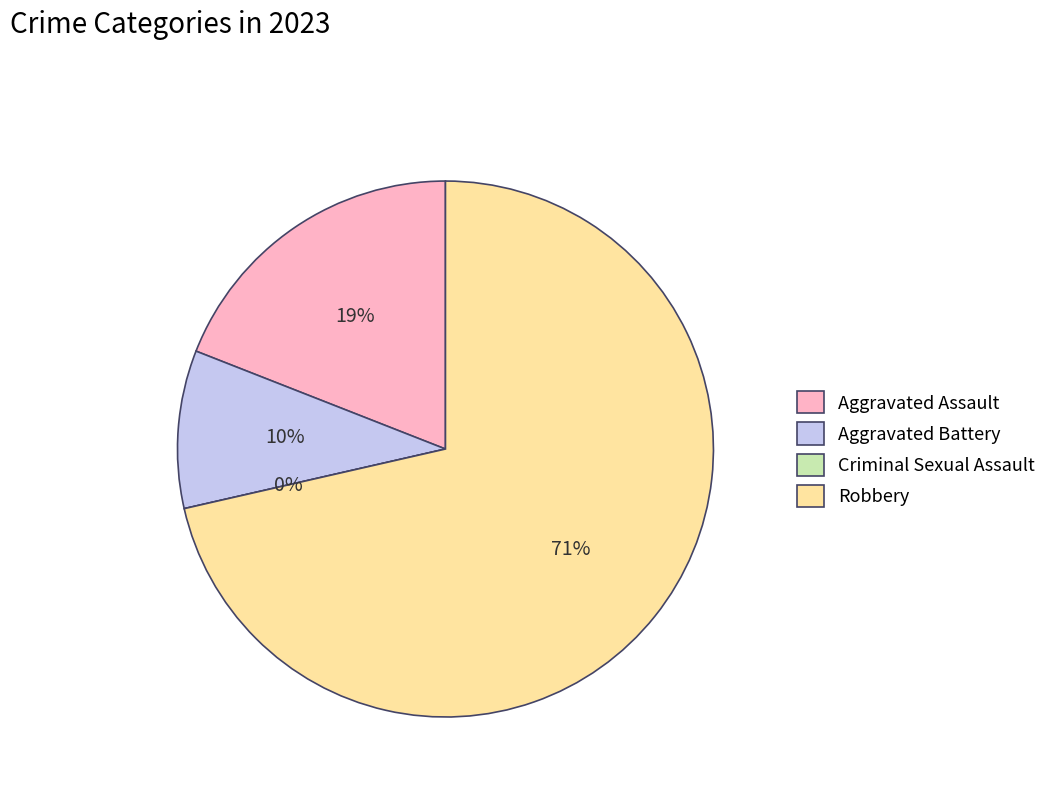

Which slice is the smallest?

Criminal Sexual Assault